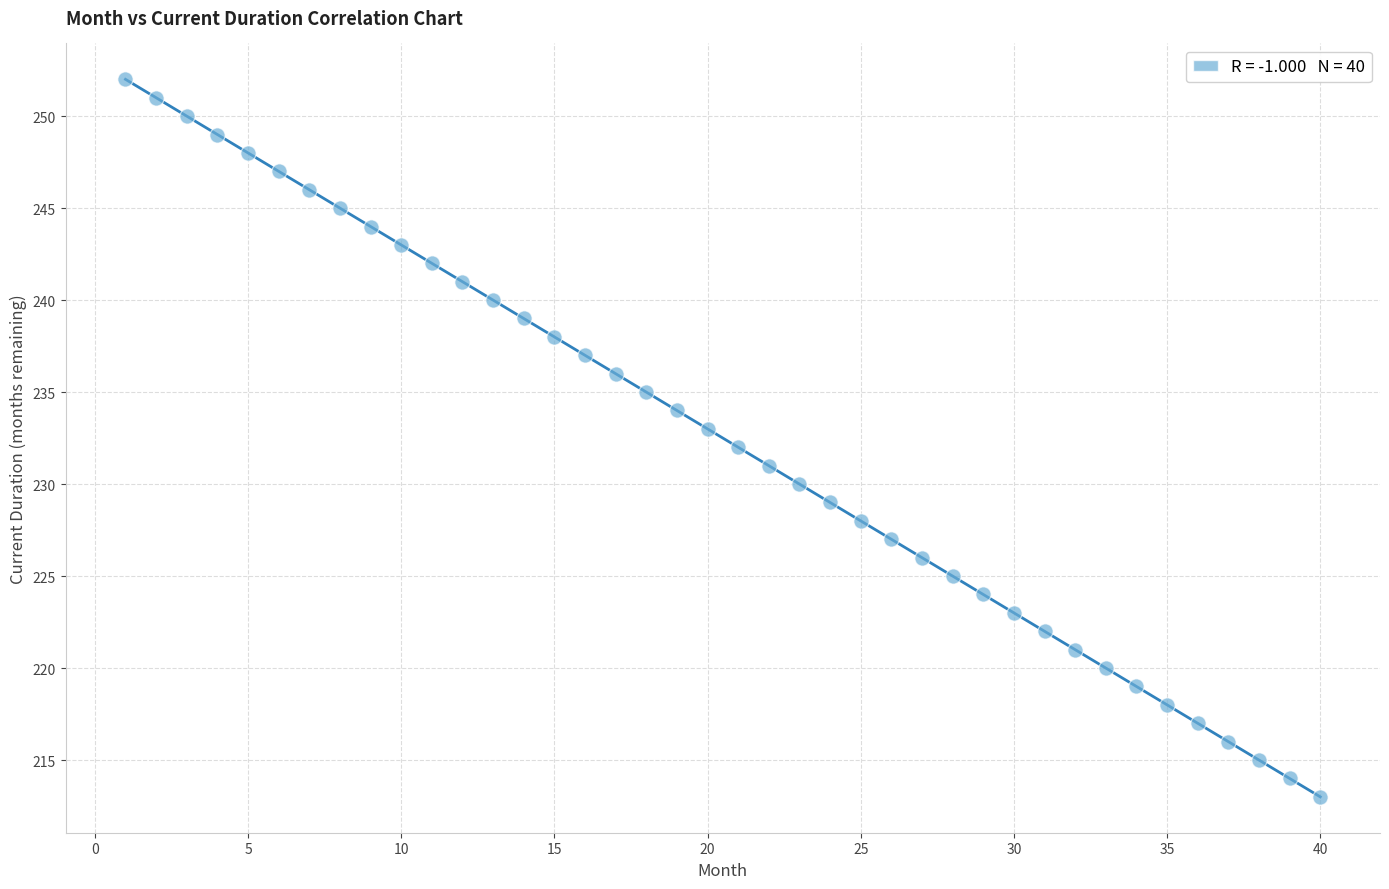

What is the range of Y values (max minus min)?

39